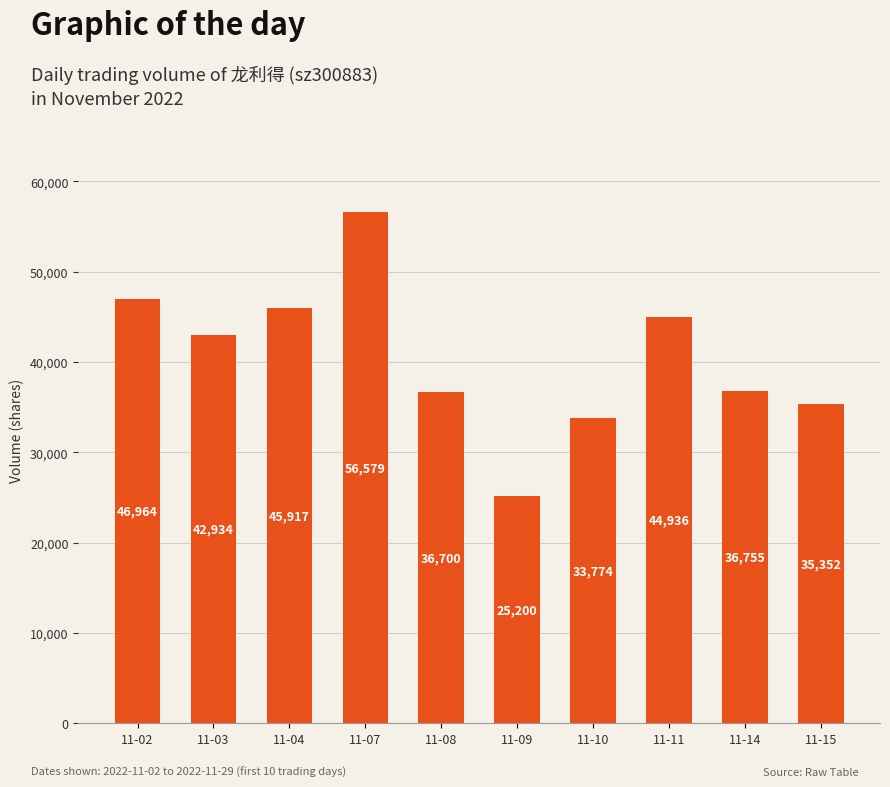

List the labels in order of value, largest first.

11-07, 11-02, 11-04, 11-11, 11-03, 11-14, 11-08, 11-15, 11-10, 11-09